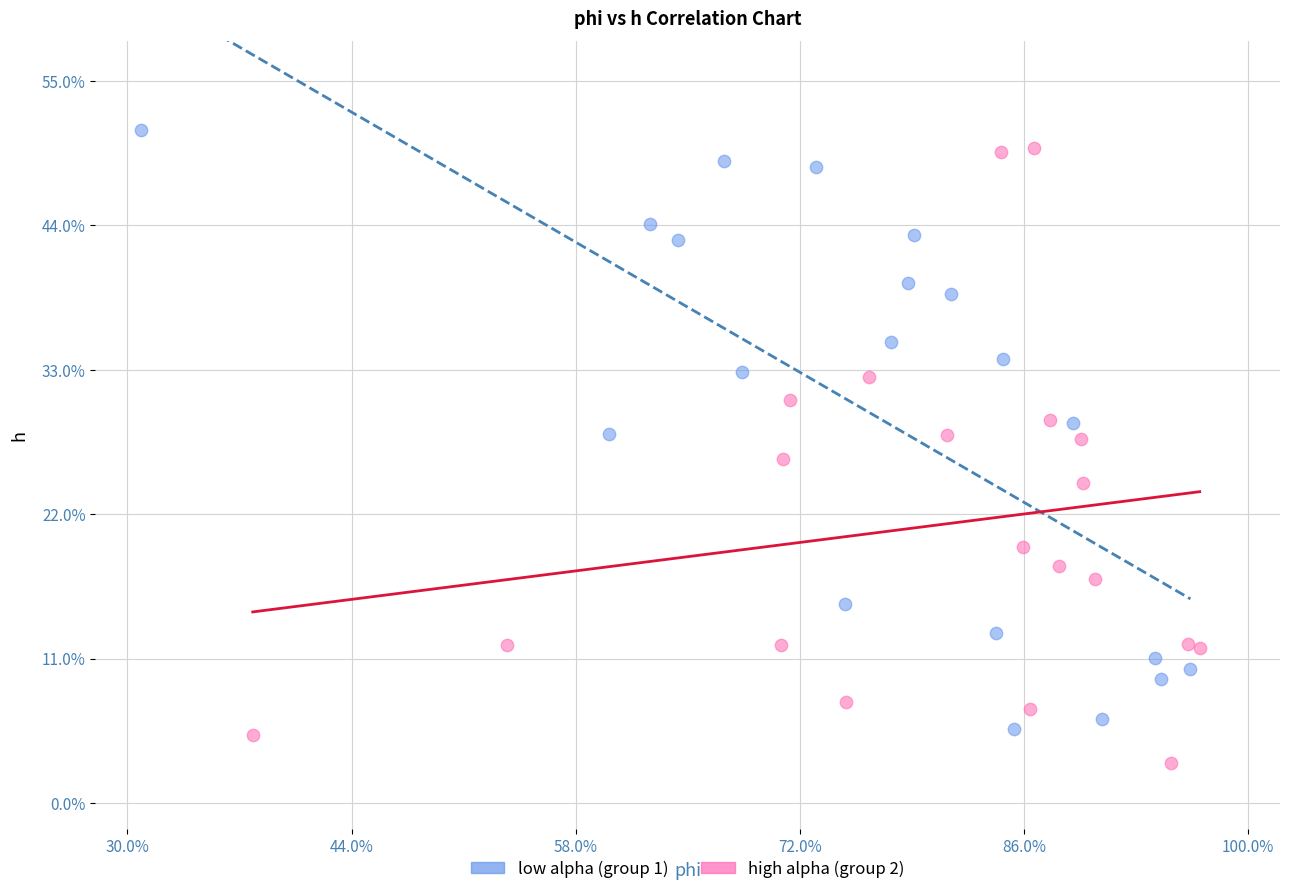

What are all the series names shown in the legend?

low alpha (group 1), high alpha (group 2)